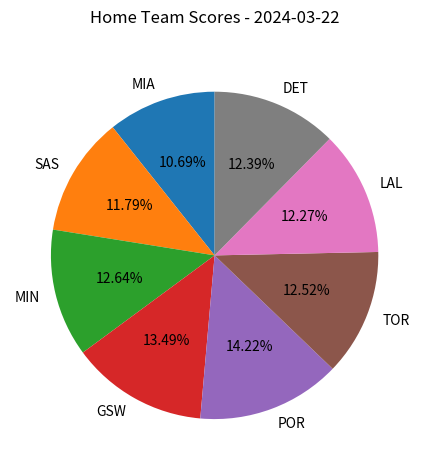

To the nearest percent, what is the combined percentage of TOR and GSW?

26%